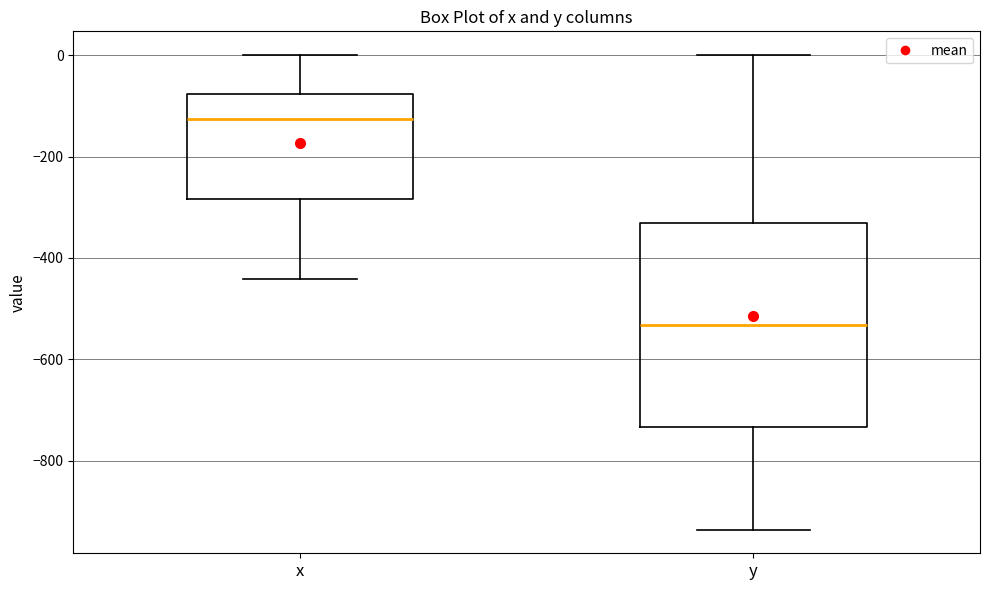

Which box has the lowest median line?

y